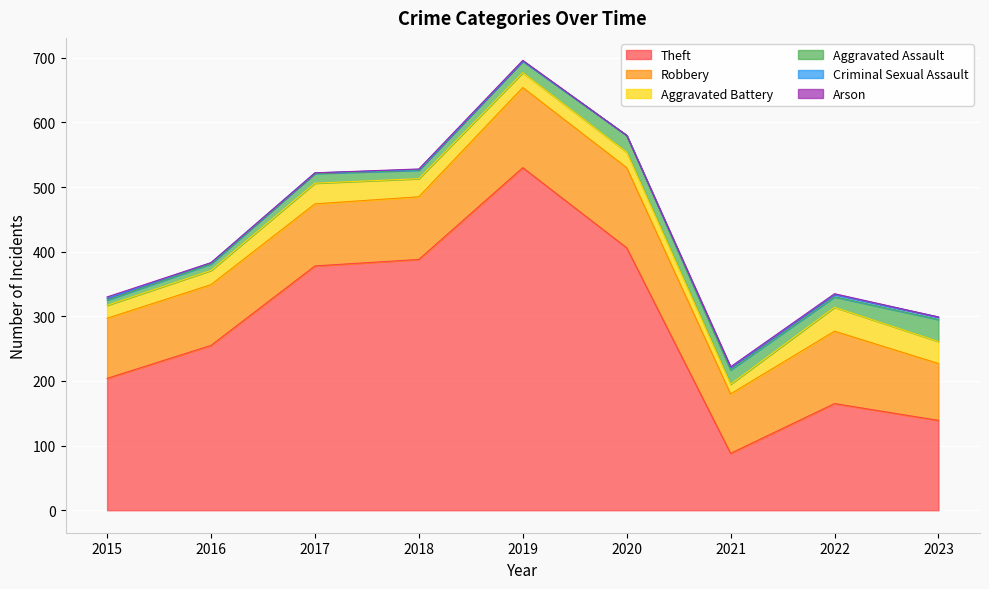

Rank the categories by Robbery value from highest to lowest.

2019, 2020, 2022, 2018, 2017, 2016, 2015, 2021, 2023